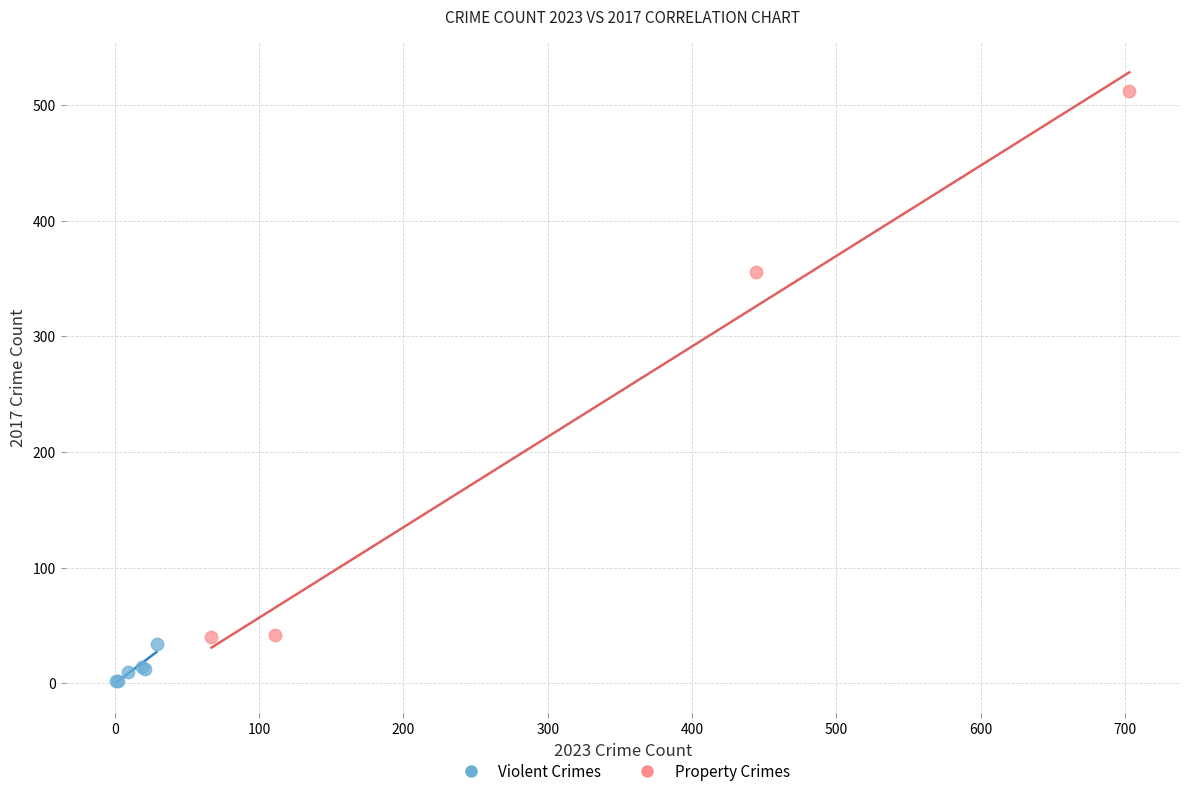

Which series contains the highest Y value?

Property Crimes